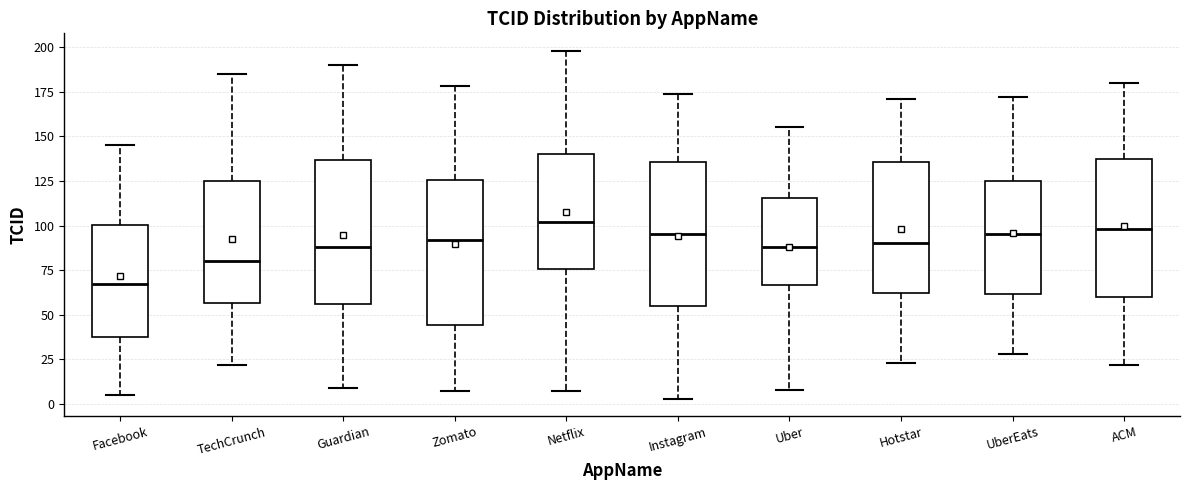

Where is the upper edge of the box for Uber on the y-axis? The values are not printed on the chart, so give them approximately, as read against the axis.

115